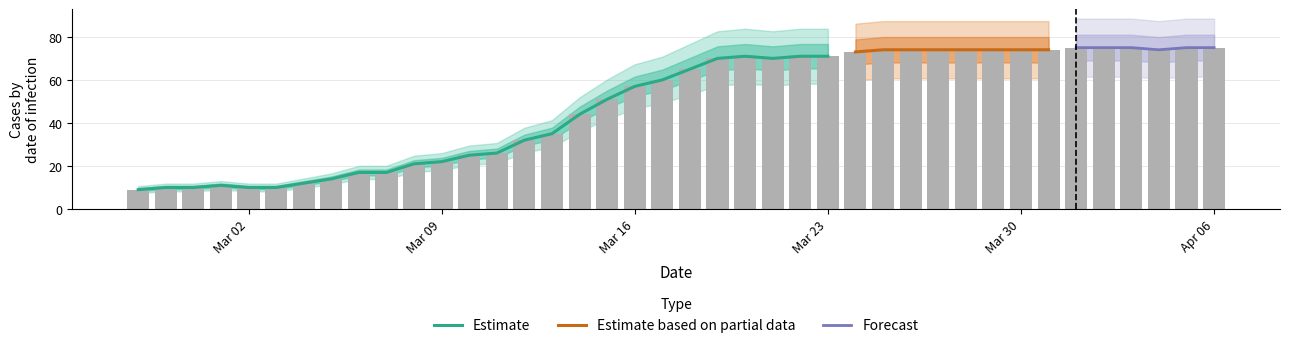

Which label corresponds to the smallest value in the chart?

2020-02-27